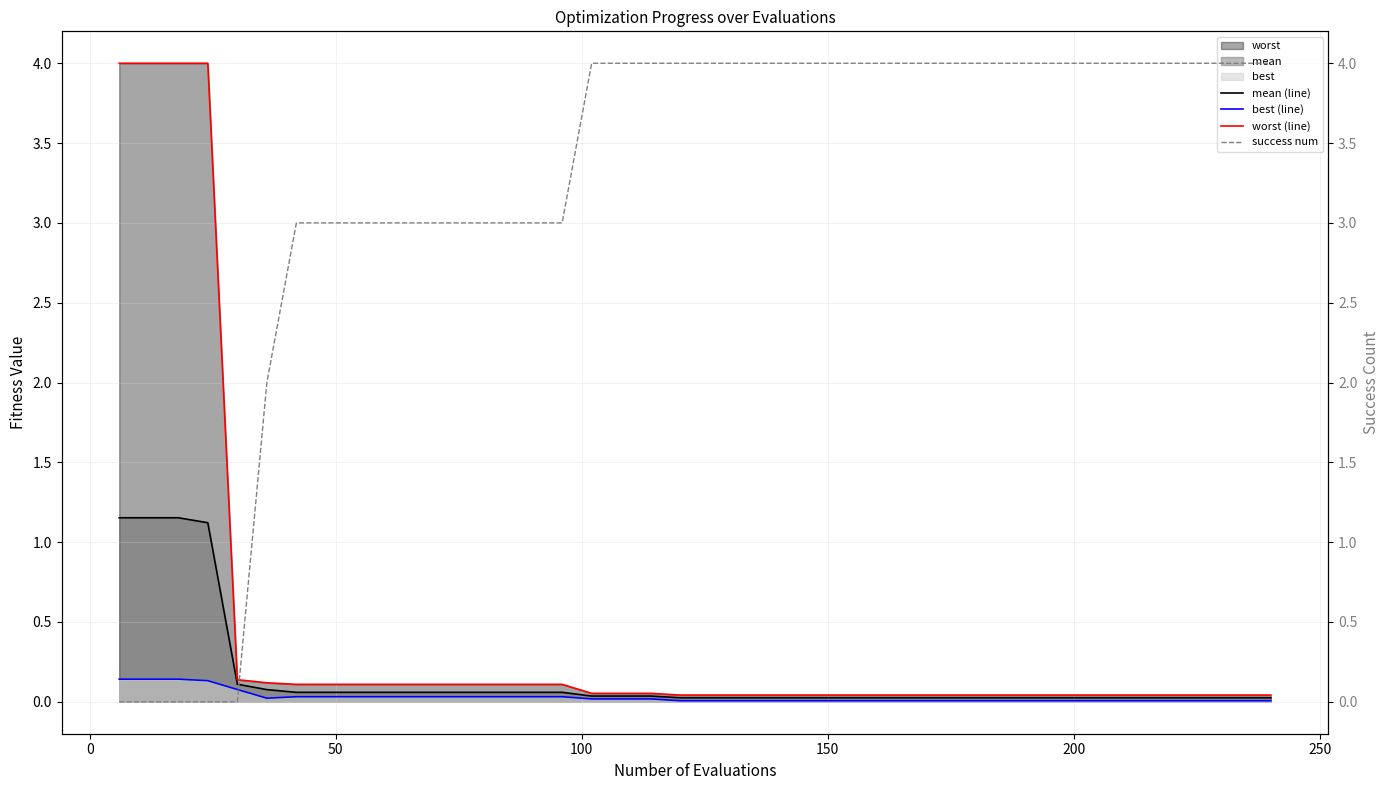

What is the total value across all series at 0?

5.3